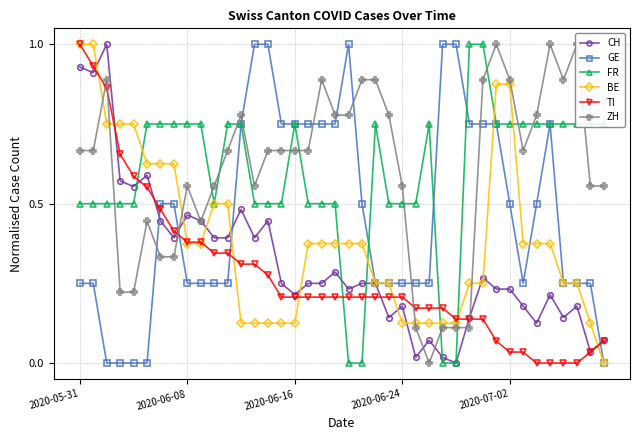

Rank the series by their maximum value, from highest to lowest.

CH, TI, ZH, BE, GE, FR